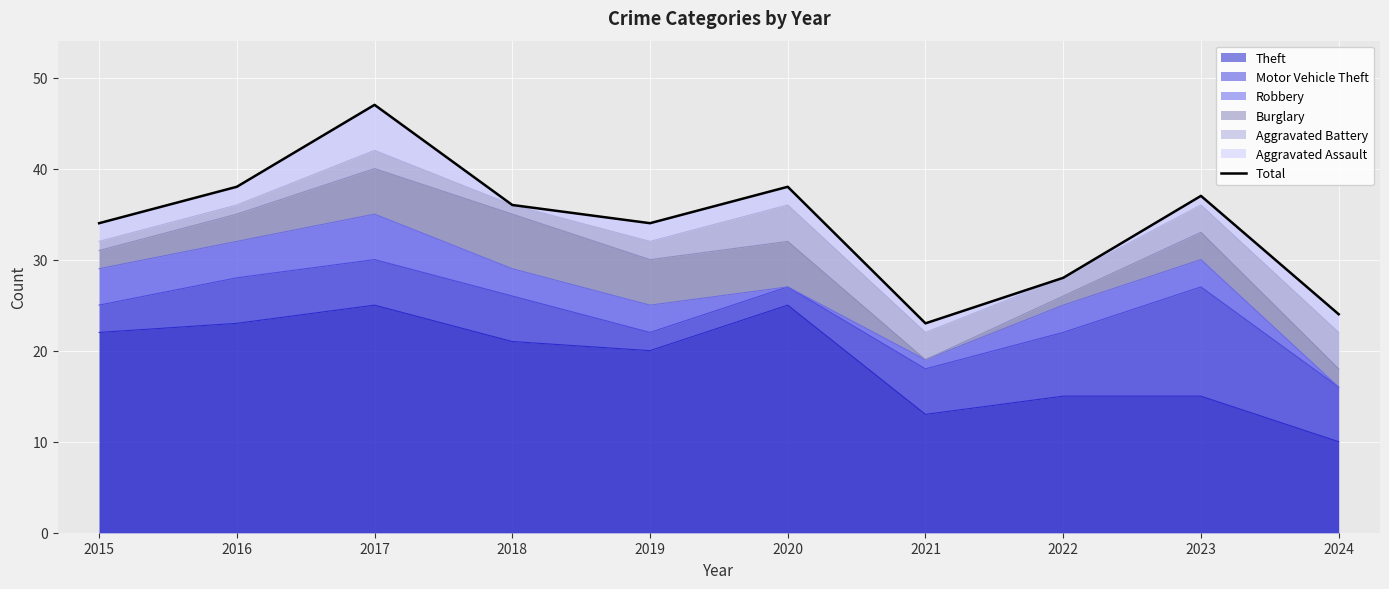

Does the chart display data point markers on the line(s)?

No